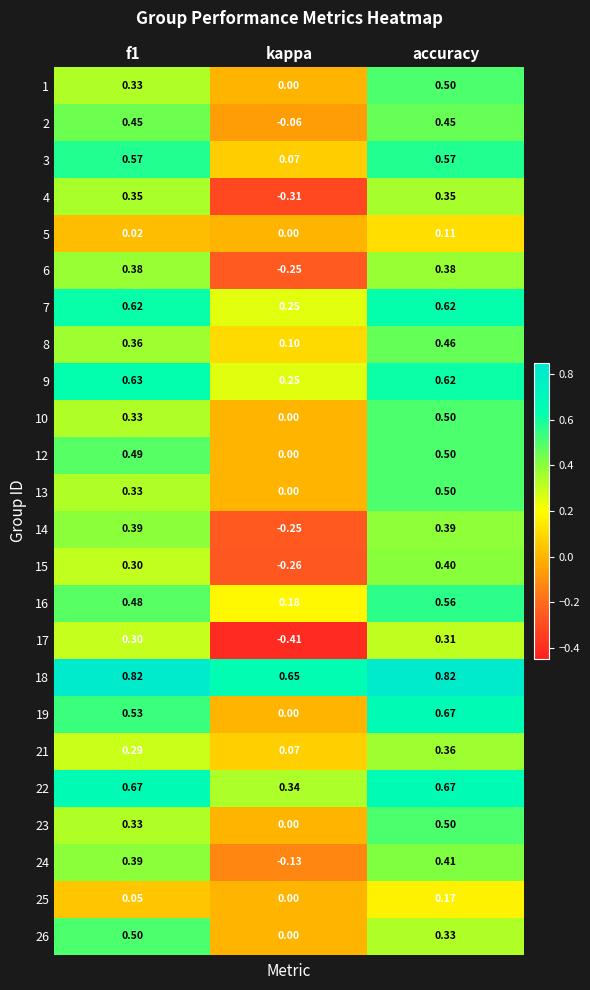

Which series has the largest total across all categories?

18